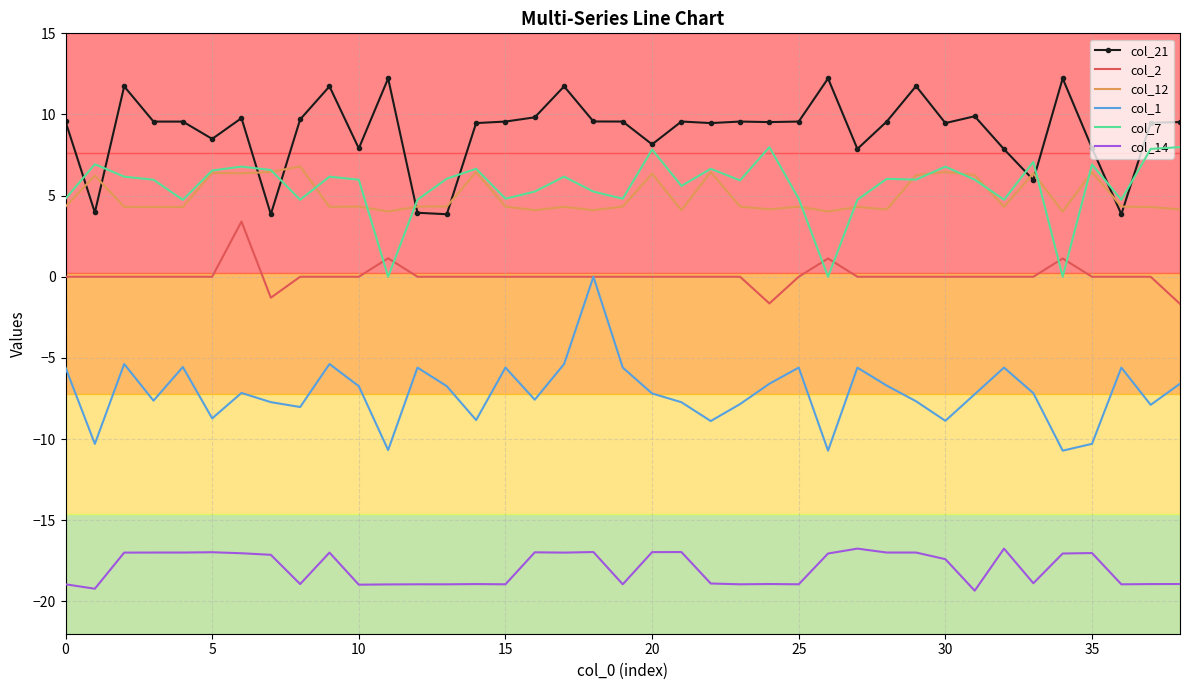

Which series has the largest total across all categories?

col_21